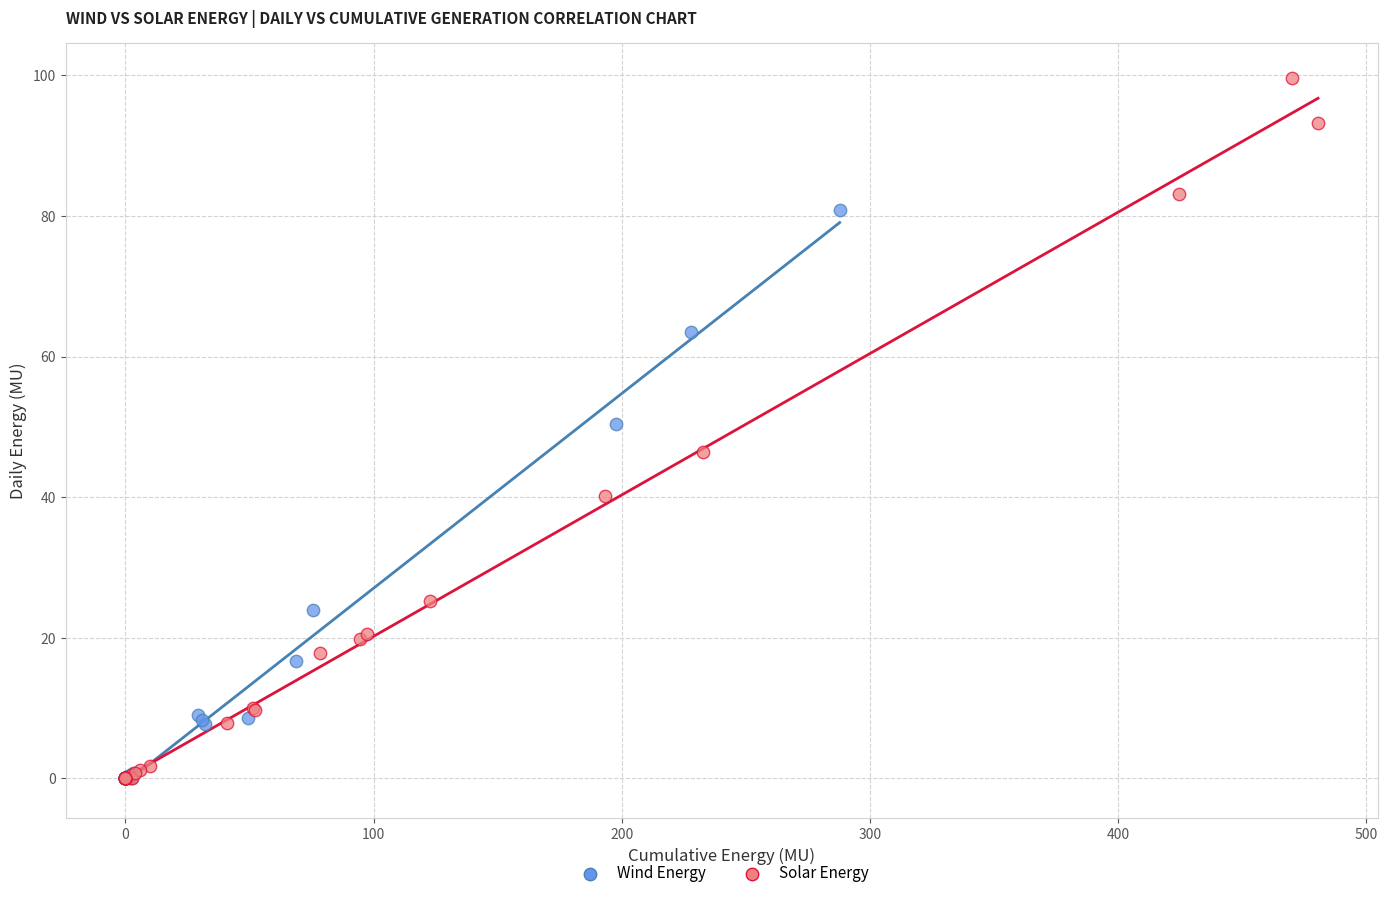

Which series reaches the maximum Y coordinate?

Solar Energy